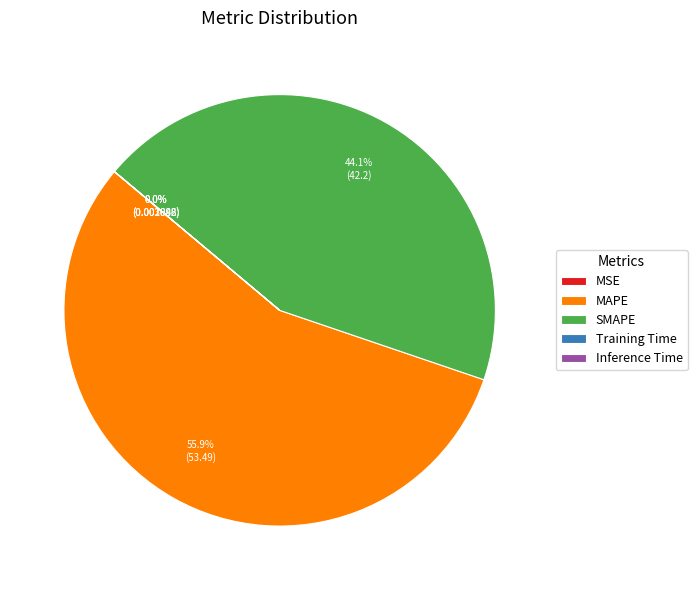

Which slice represents more than half of the pie?

MAPE